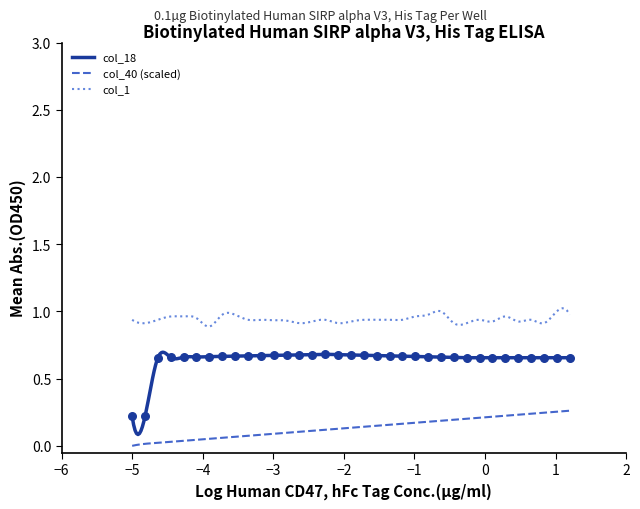

Which series has the largest total across all categories?

col_1